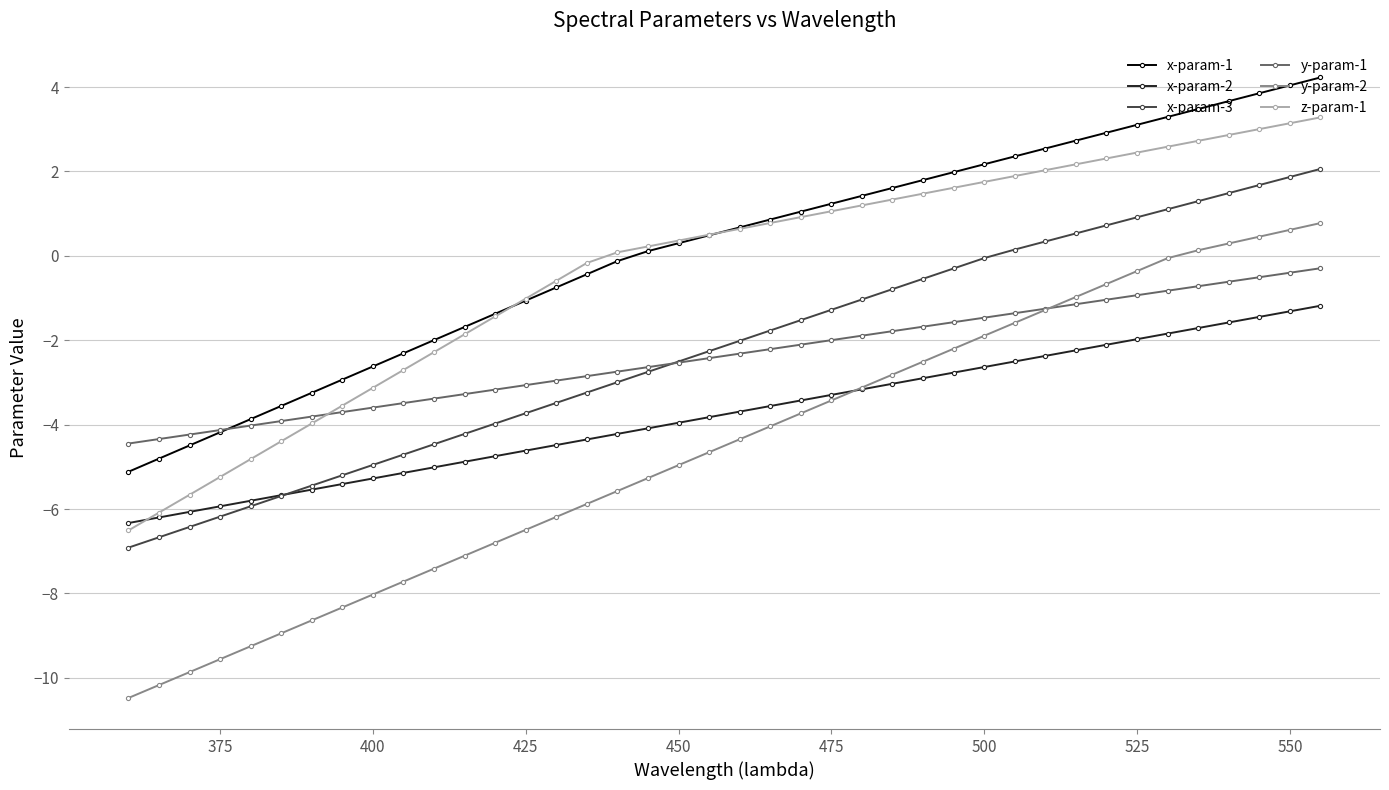

True or false: x-param-3 and x-param-1 cross at least once.

False